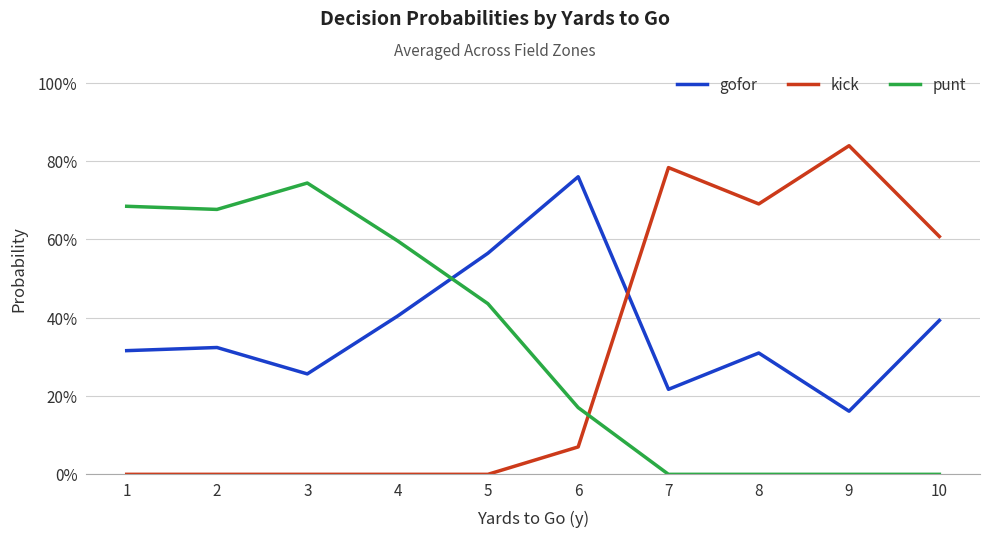

List the series in order of their overall mean, lowest first.

kick, punt, gofor